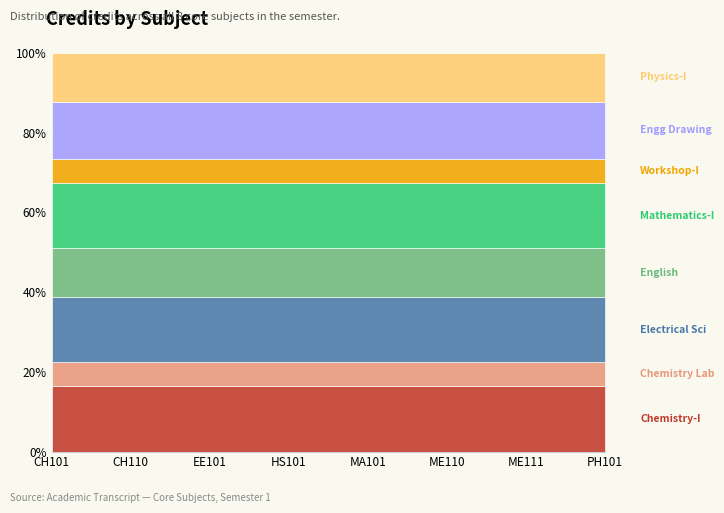

The value at HS101 is 6. True or false?

True